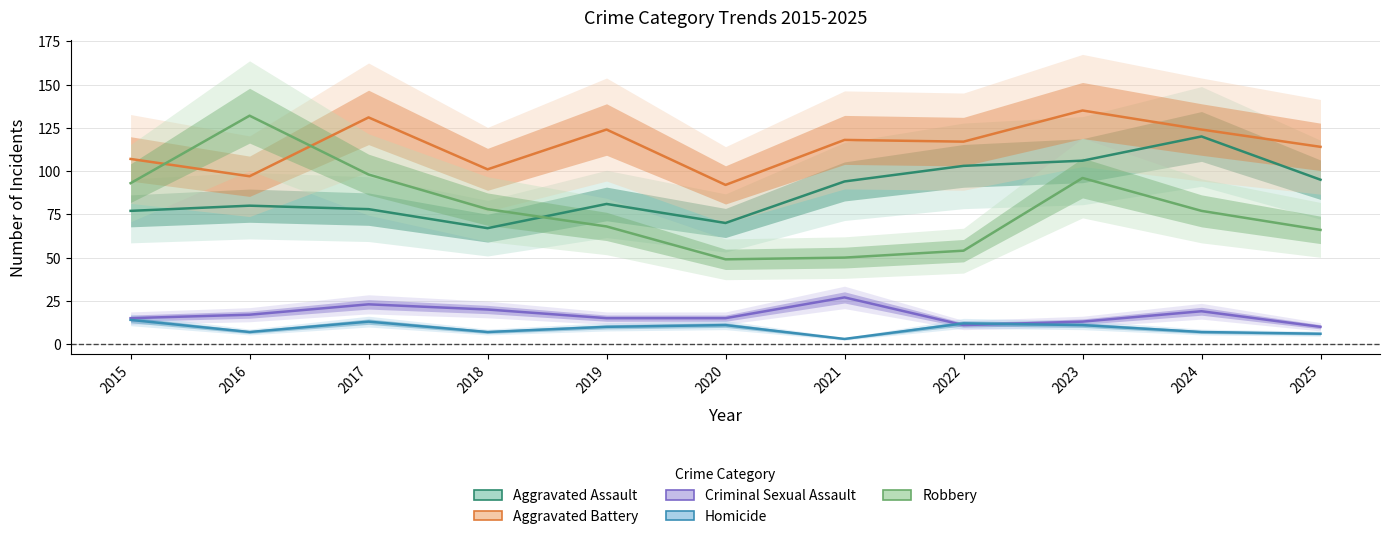

True or false: Criminal Sexual Assault and Aggravated Battery intersect in this chart.

False